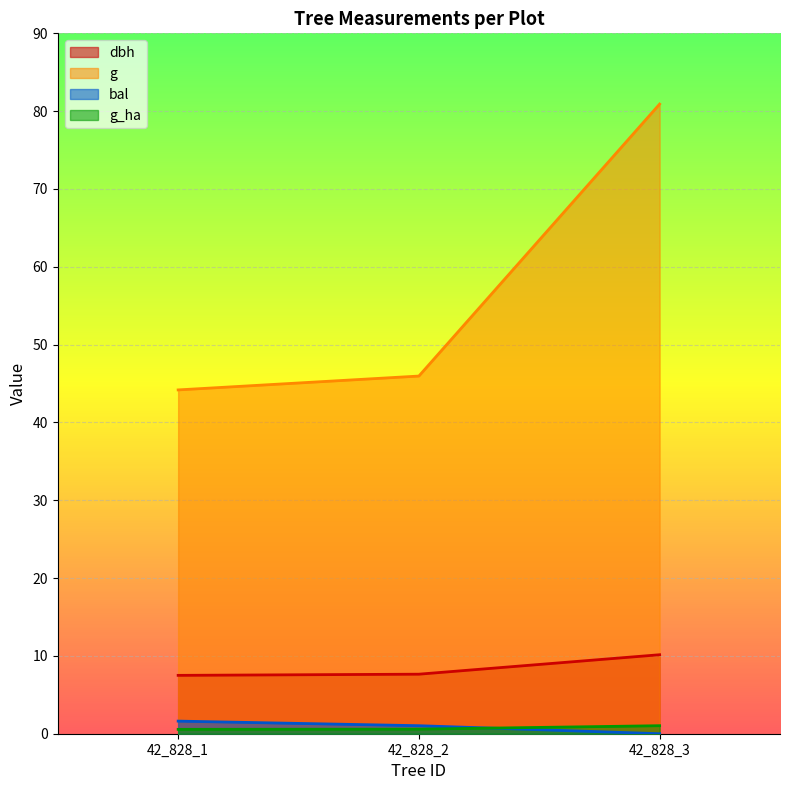

What are all the series names shown in the legend?

dbh, g, bal, g_ha